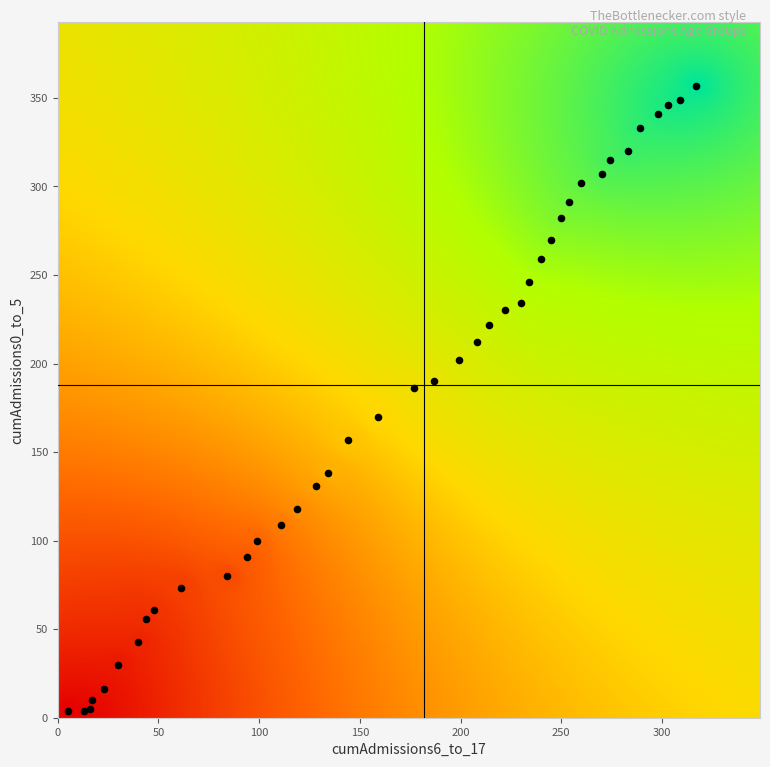

What Y value in the scatter plot is closest to 180?

186